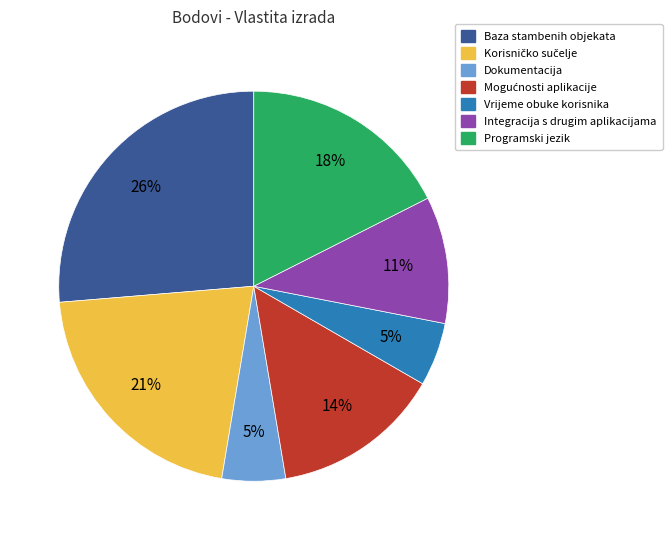

Which has a higher value, Integracija s drugim aplikacijama or Vrijeme obuke korisnika?

Integracija s drugim aplikacijama